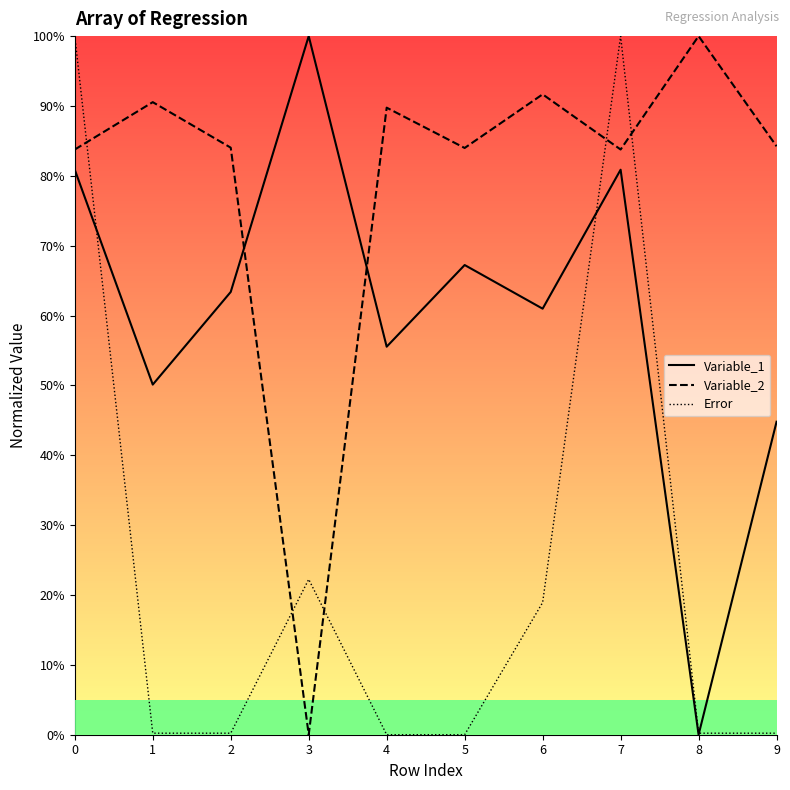

True or false: Variable_2 and Error cross at least once.

True